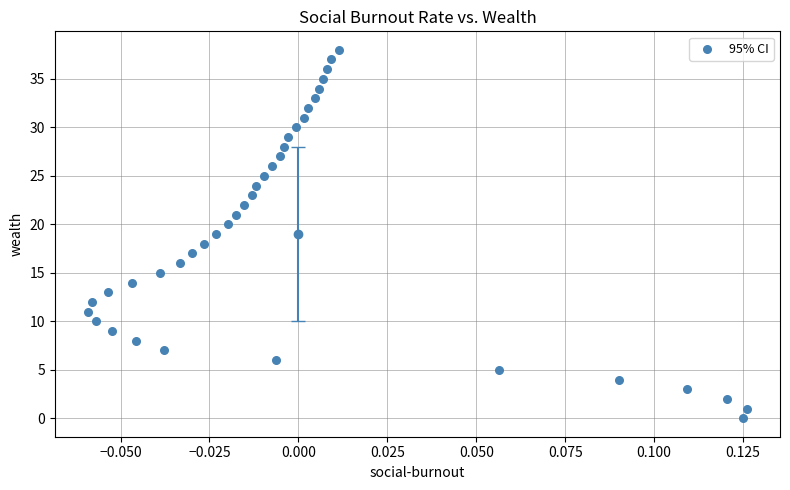

What is the range of Y values (max minus min)?

38